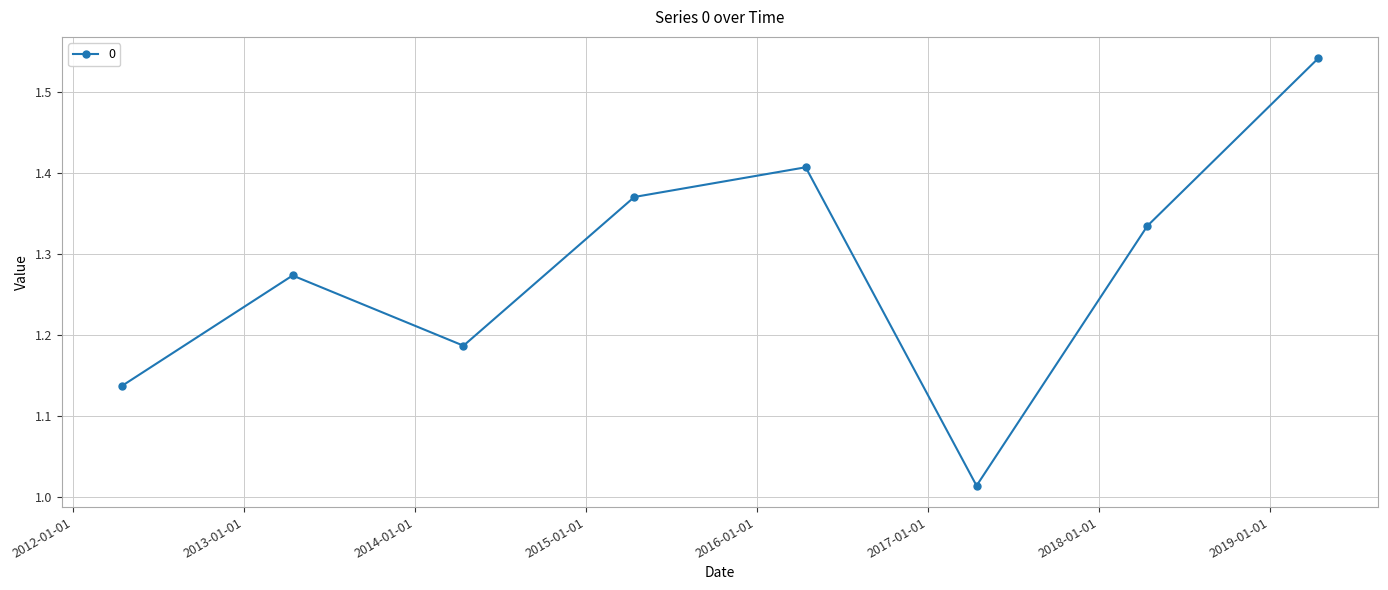

True or false: the data has more than 2 interior local peaks.

False